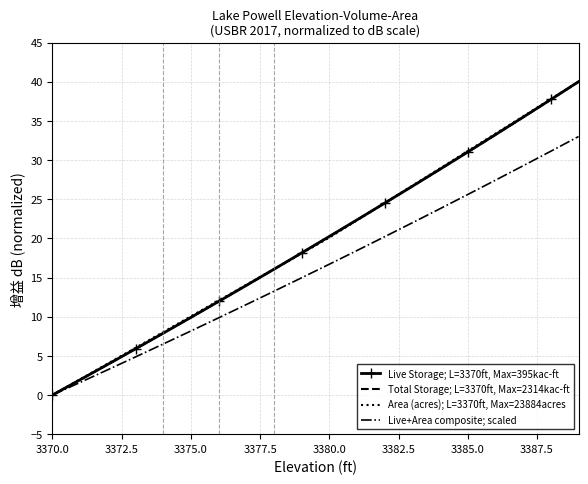

Count the number of data series in this chart.

4